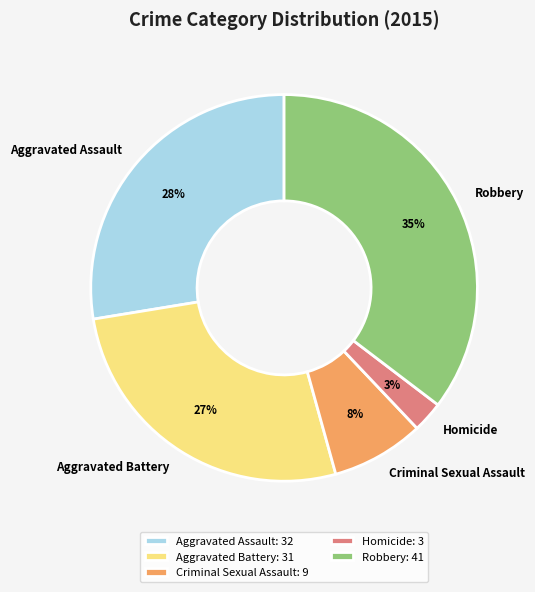

To the nearest percent, what percentage of the pie is Criminal Sexual Assault?

8%